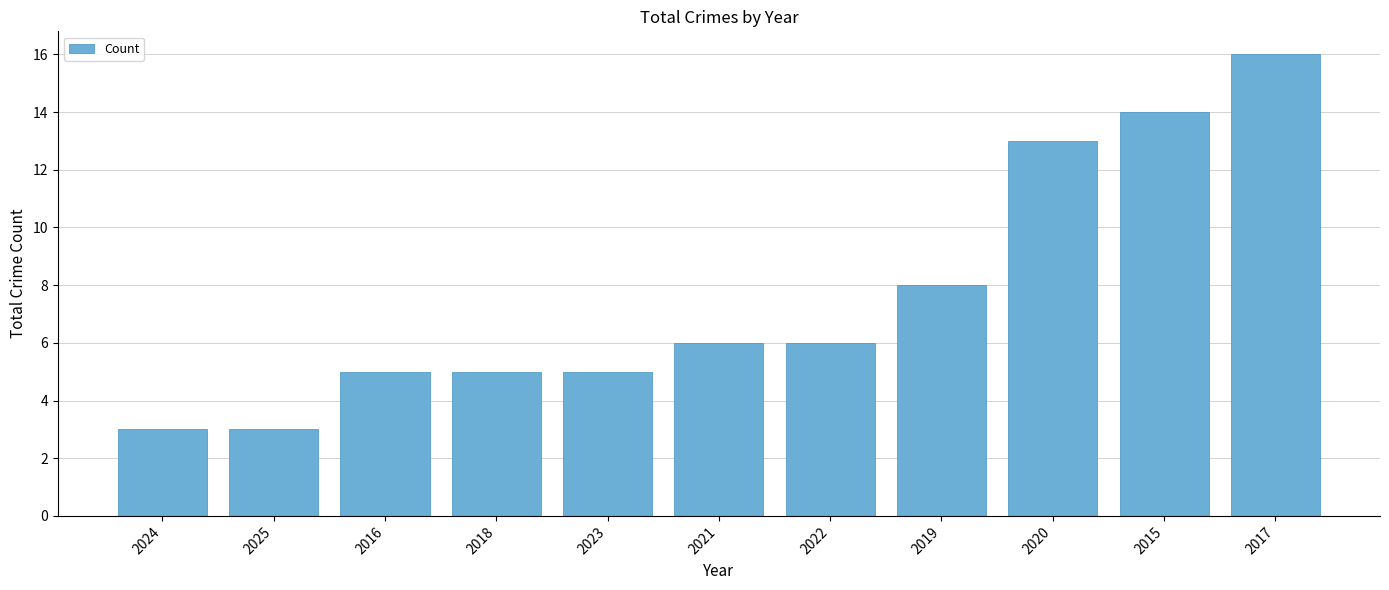

Which has a higher value, 2016 or 2025?

2016